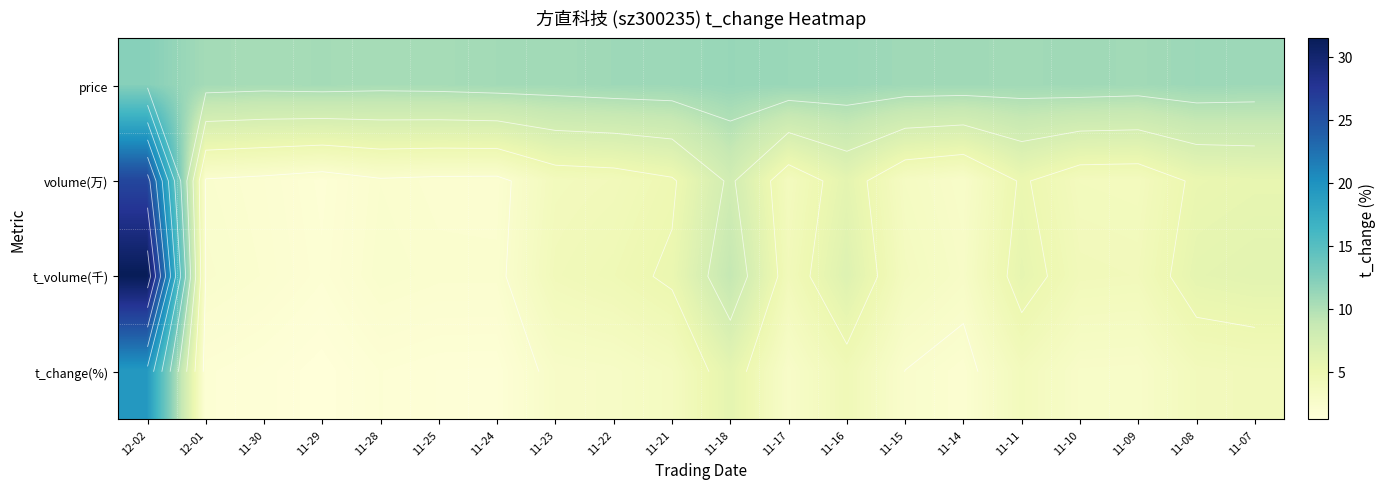

True or false: t_volume(千) has a value of 6.0 at 11-07.

True